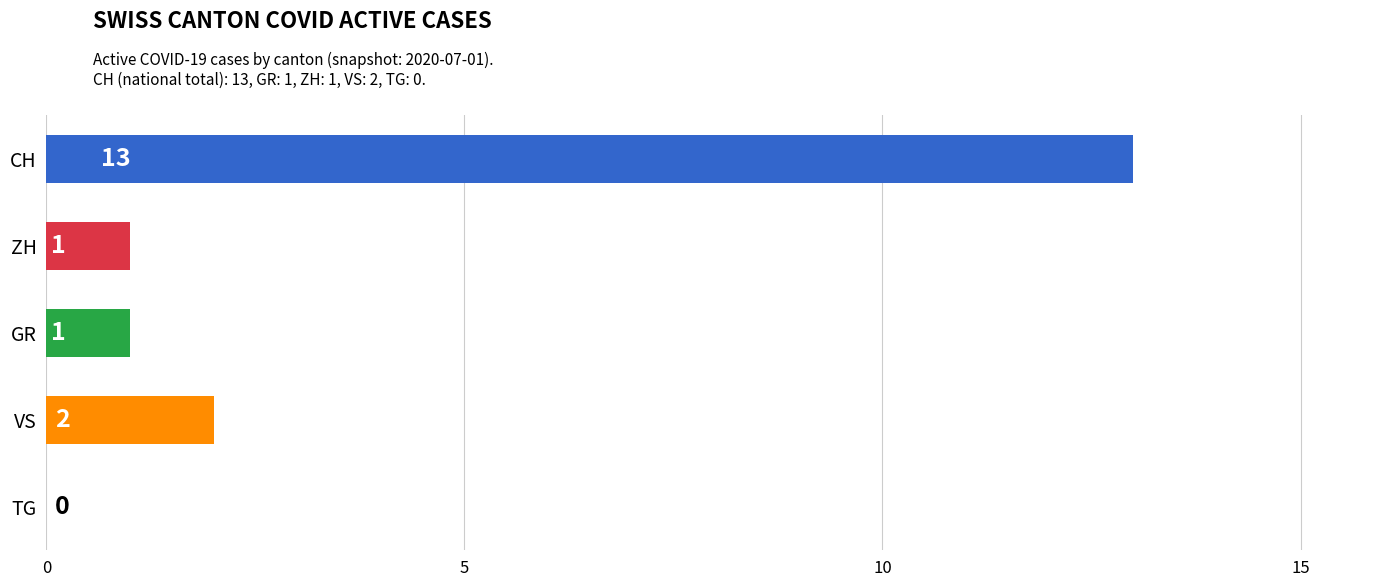

What is the change in value from CH to GR?

-12